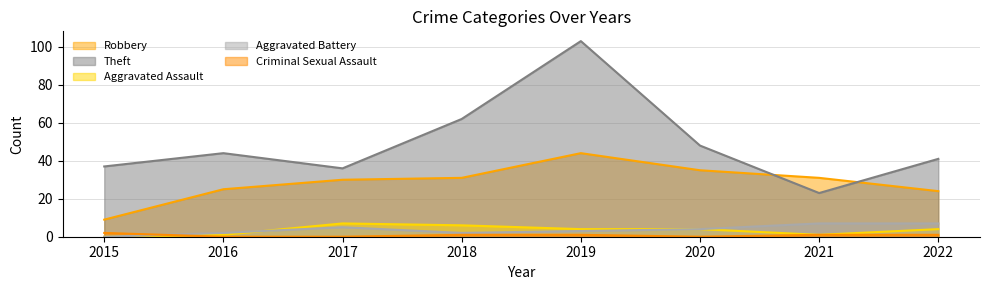

What is the difference between the highest and lowest values at 2019?

102